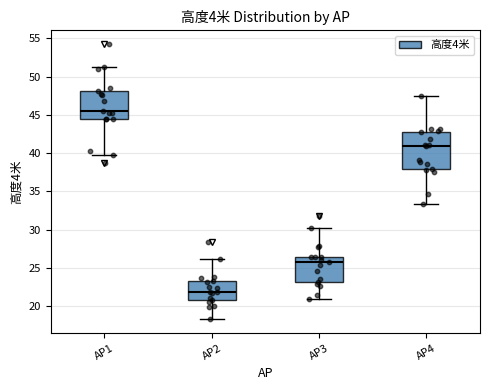

Which box is the tallest, from its lower edge to its upper edge?

AP4